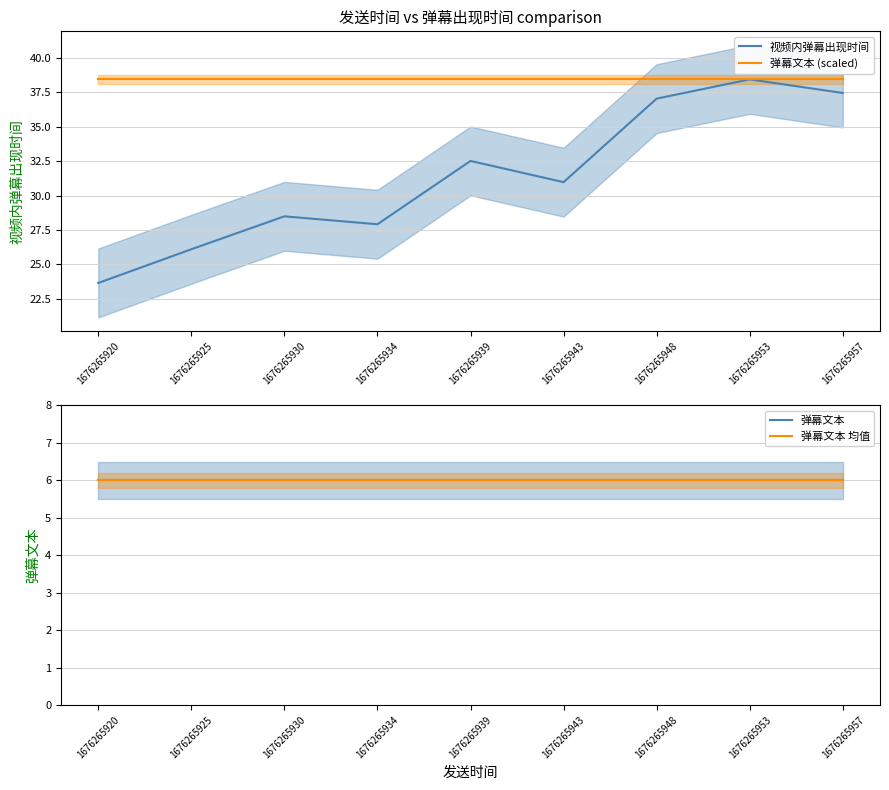

What is the difference between the 视频内弹幕出现时间 values at 1676265943 and 1676265920?

7.3